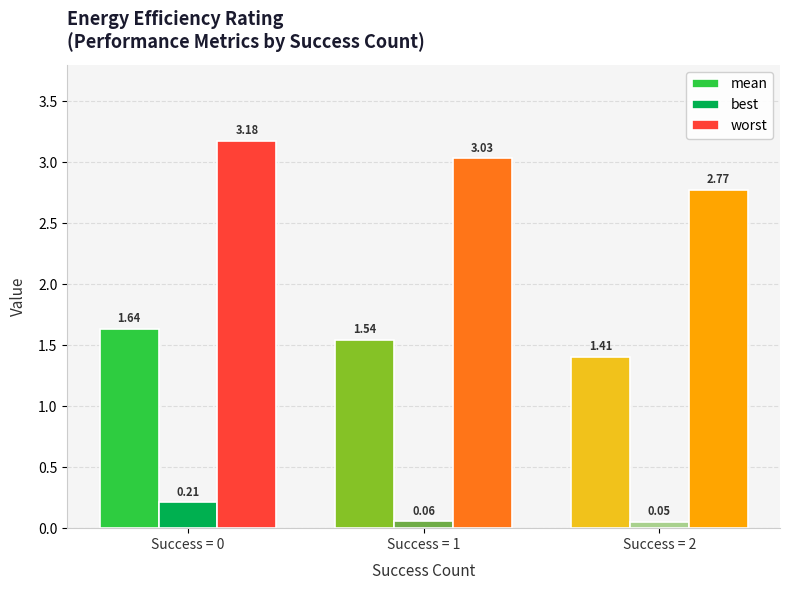

What is the spread (max minus min) of values at Success = 2?

2.7